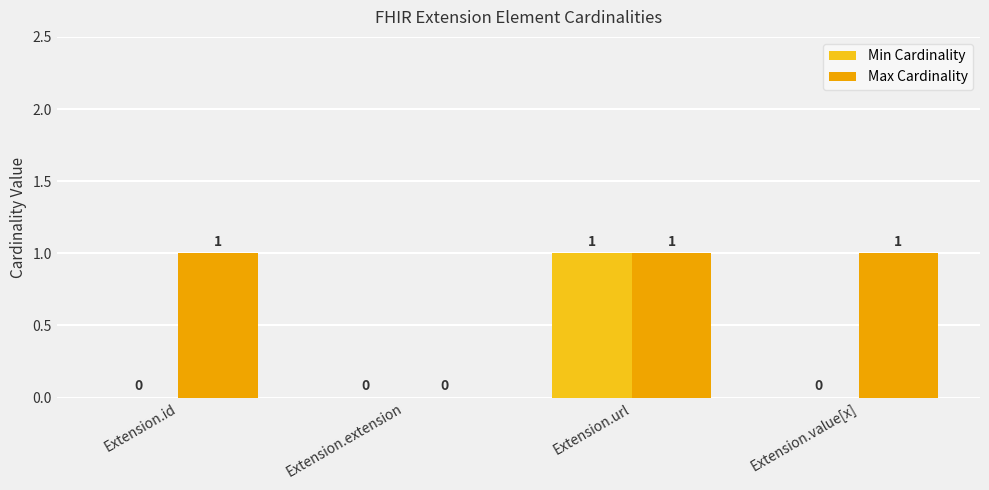

Which series has the largest total across all categories?

Max Cardinality